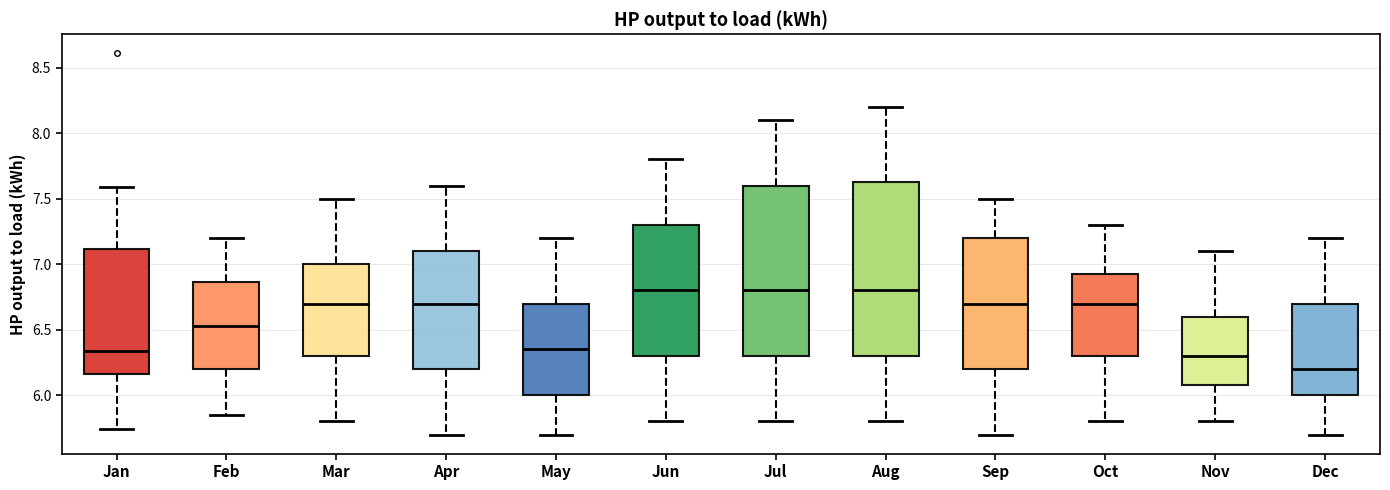

Reading left to right, read every box against the y-axis: the position of its median line, the range the box covers, and the ends of its whiskers. The values are not printed on the chart, so give them approximately, as read against the axis.

Jan: median 6.35, box 6.15 to 7.10, whiskers 5.75 to 7.60
Feb: median 6.55, box 6.20 to 6.85, whiskers 5.85 to 7.20
Mar: median 6.70, box 6.30 to 7.00, whiskers 5.80 to 7.50
Apr: median 6.70, box 6.20 to 7.10, whiskers 5.70 to 7.60
May: median 6.35, box 6.00 to 6.70, whiskers 5.70 to 7.20
Jun: median 6.80, box 6.30 to 7.30, whiskers 5.80 to 7.80
Jul: median 6.80, box 6.30 to 7.60, whiskers 5.80 to 8.10
Aug: median 6.80, box 6.30 to 7.65, whiskers 5.80 to 8.20
Sep: median 6.70, box 6.20 to 7.20, whiskers 5.70 to 7.50
Oct: median 6.70, box 6.30 to 6.95, whiskers 5.80 to 7.30
Nov: median 6.30, box 6.10 to 6.60, whiskers 5.80 to 7.10
Dec: median 6.20, box 6.00 to 6.70, whiskers 5.70 to 7.20